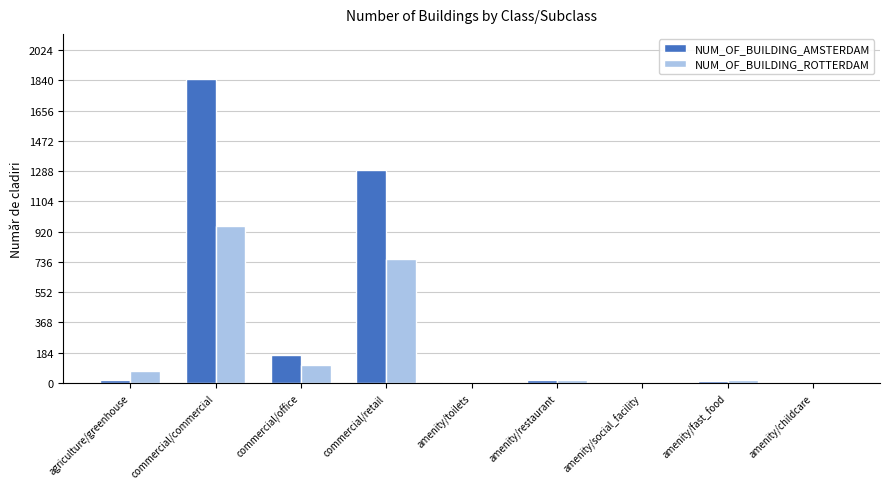

What is the sum of all NUM_OF_BUILDING_AMSTERDAM values?

3374